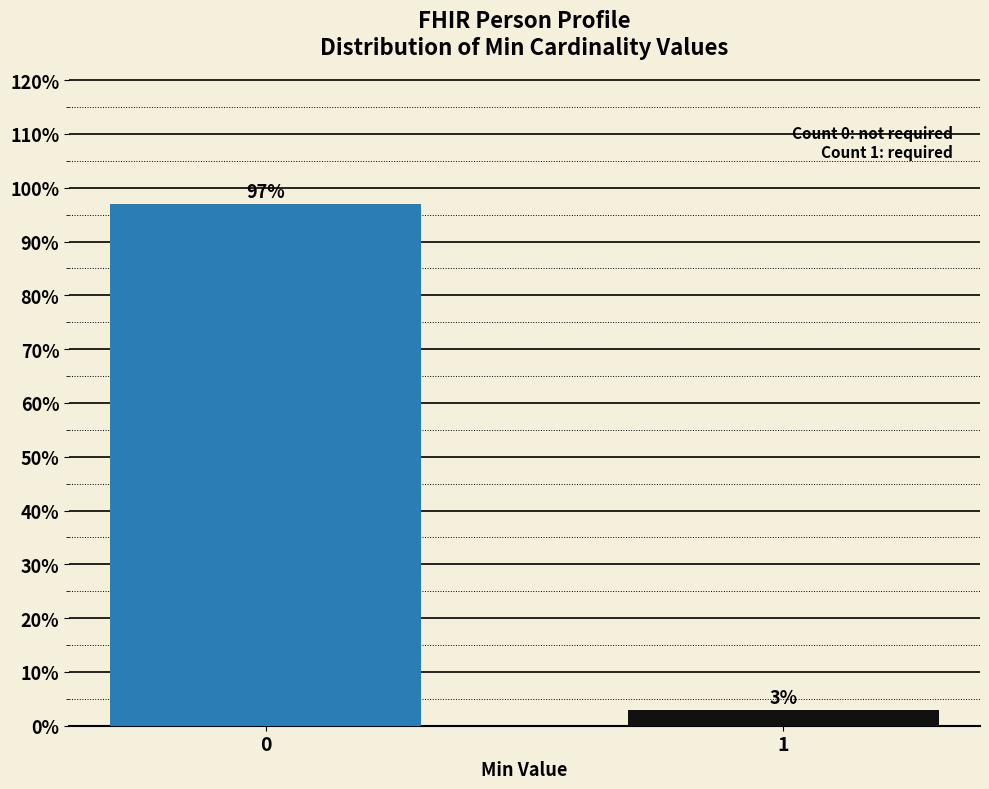

What is the average value?

50.0